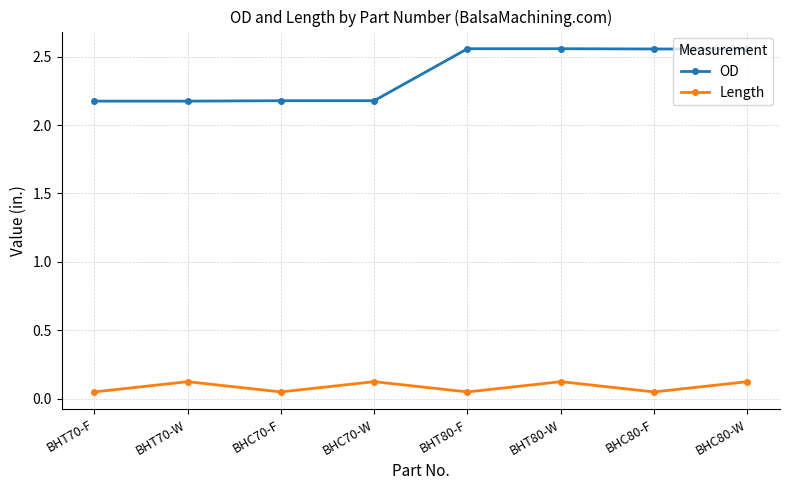

Which series has the widest spread of values?

OD